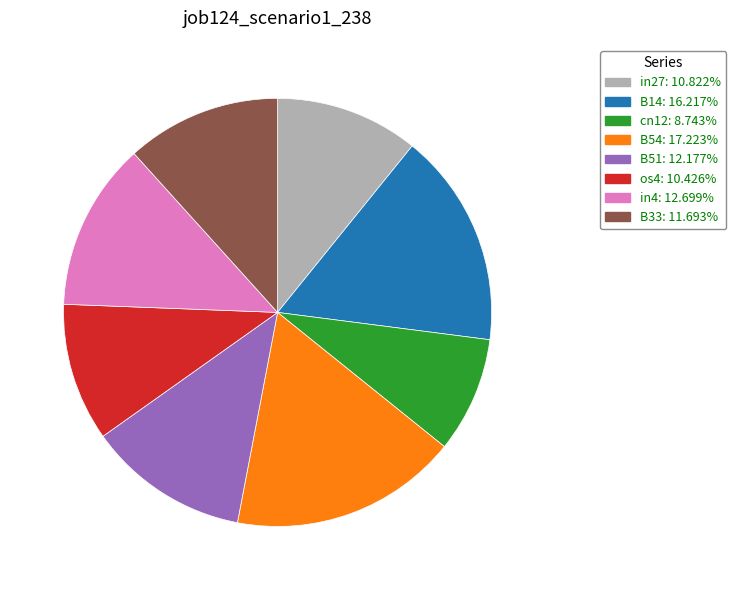

Does in27 represent more than half of the total?

No